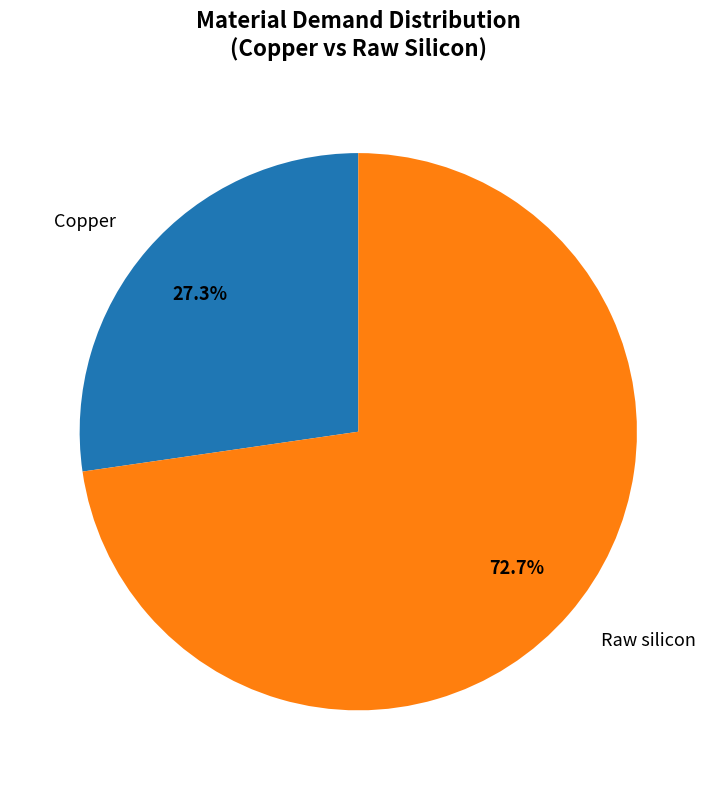

Which has a higher value, Raw silicon or Copper?

Raw silicon